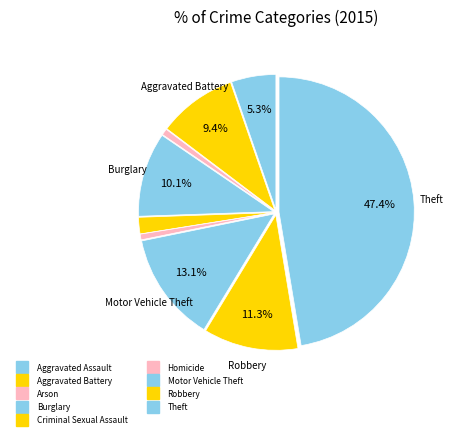

How many segments does this pie chart have?

9